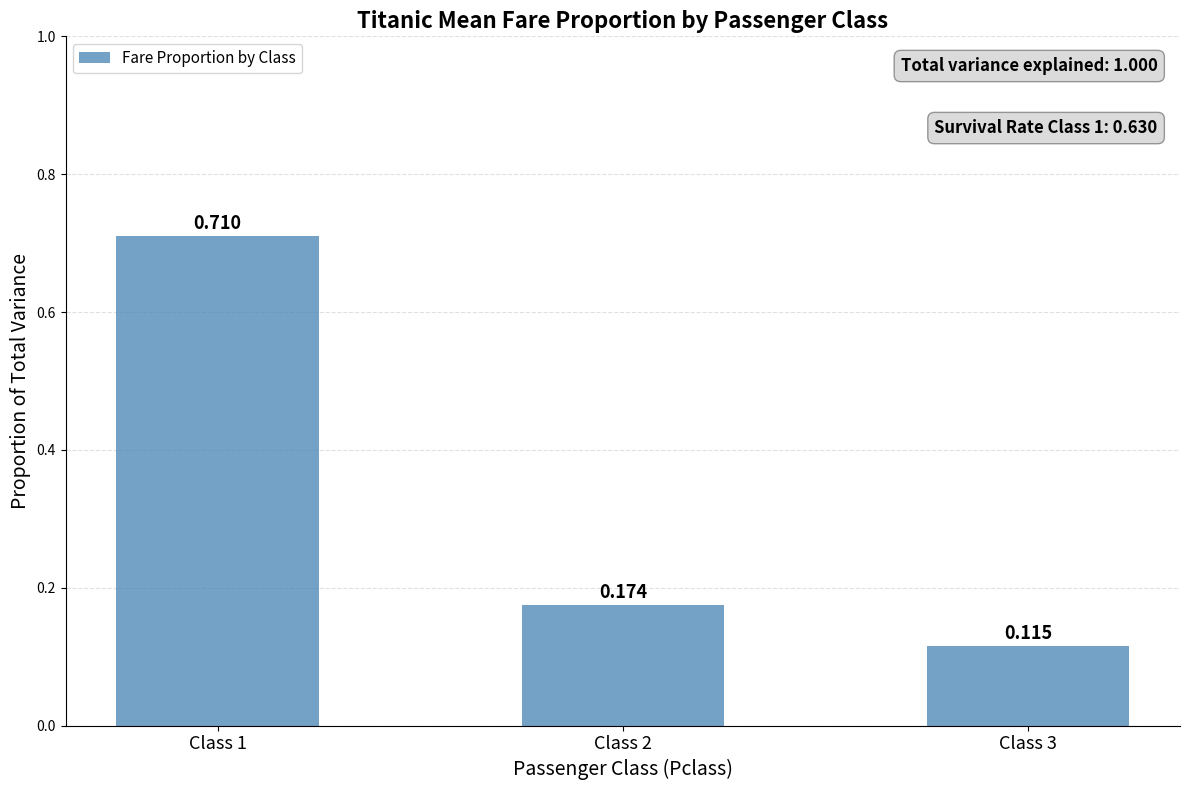

The value at Class 2 is 0.2. True or false?

True